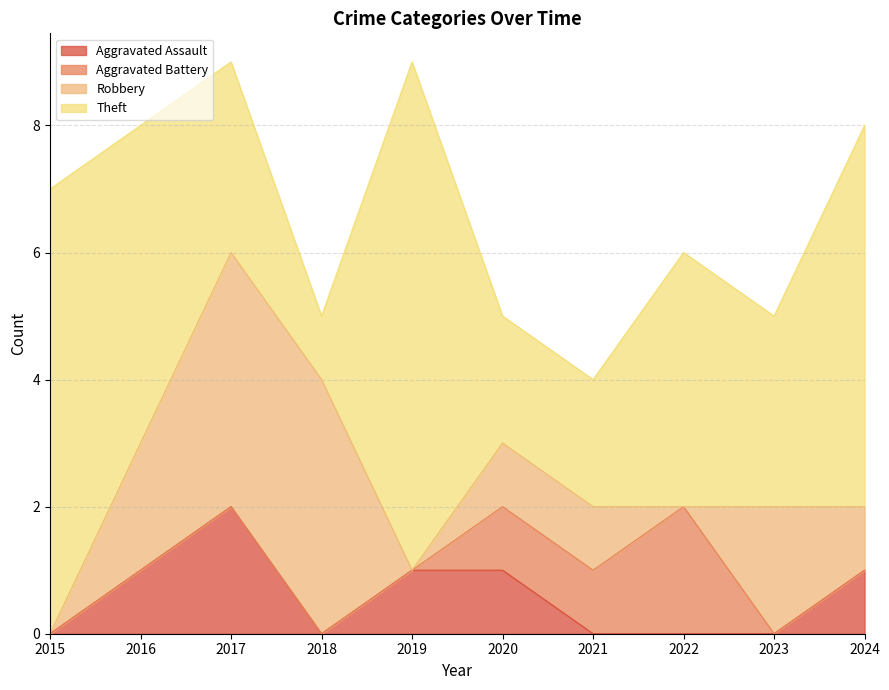

True or false: Aggravated Assault has more than 2 points higher than both neighbors.

False